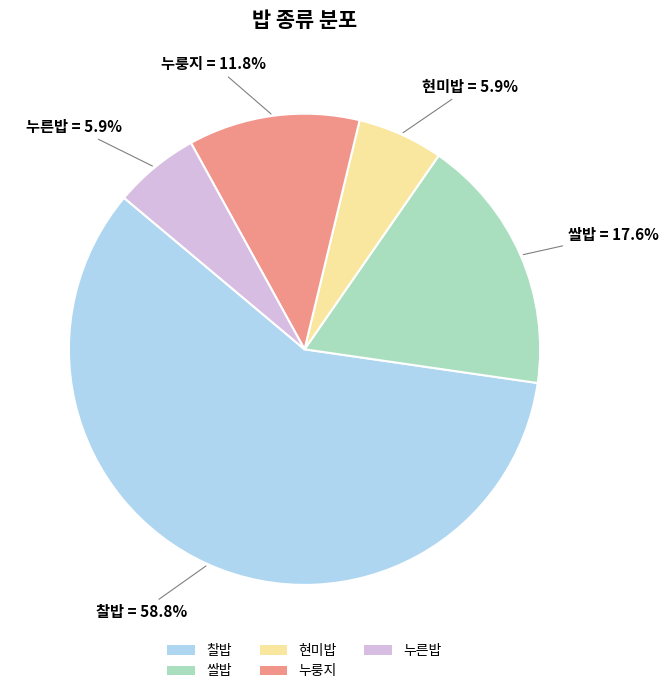

Is 찰밥 the majority of the pie?

Yes